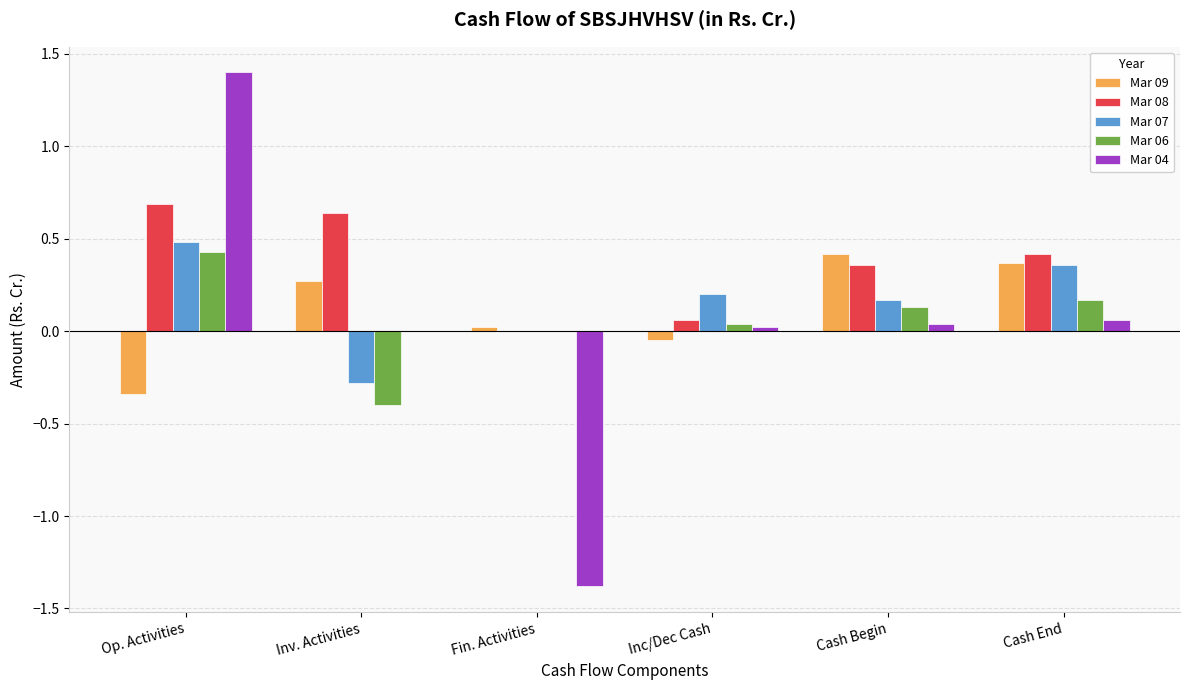

Which category has the highest value across all series?

Op. Activities